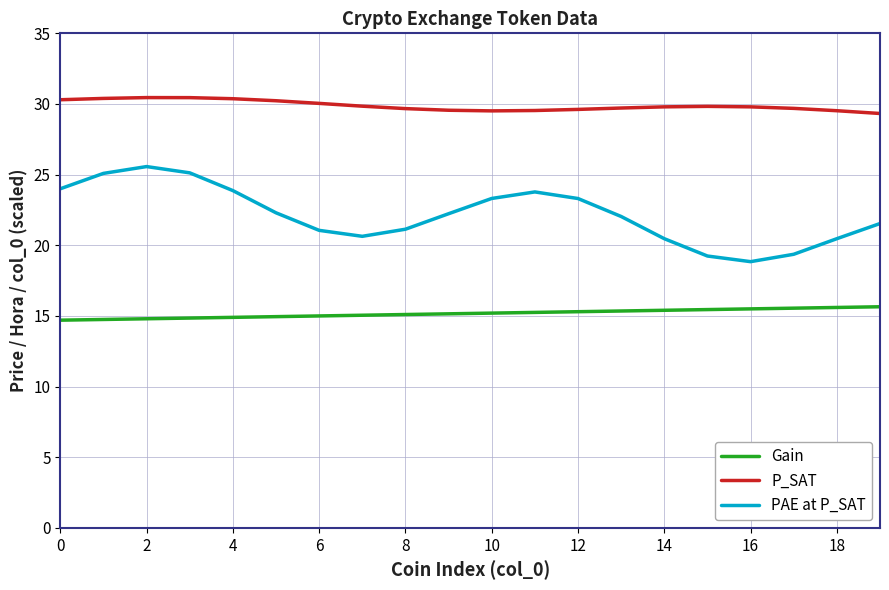

What is the maximum value shown in the chart?

30.5